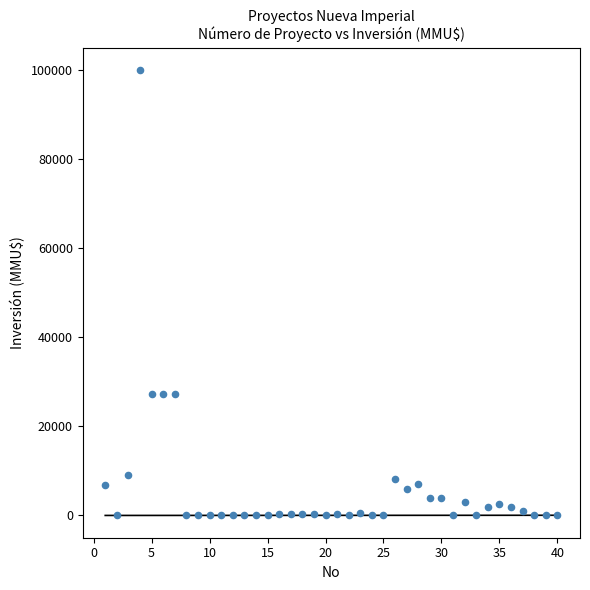

What is the range of Y values (max minus min)?

100000